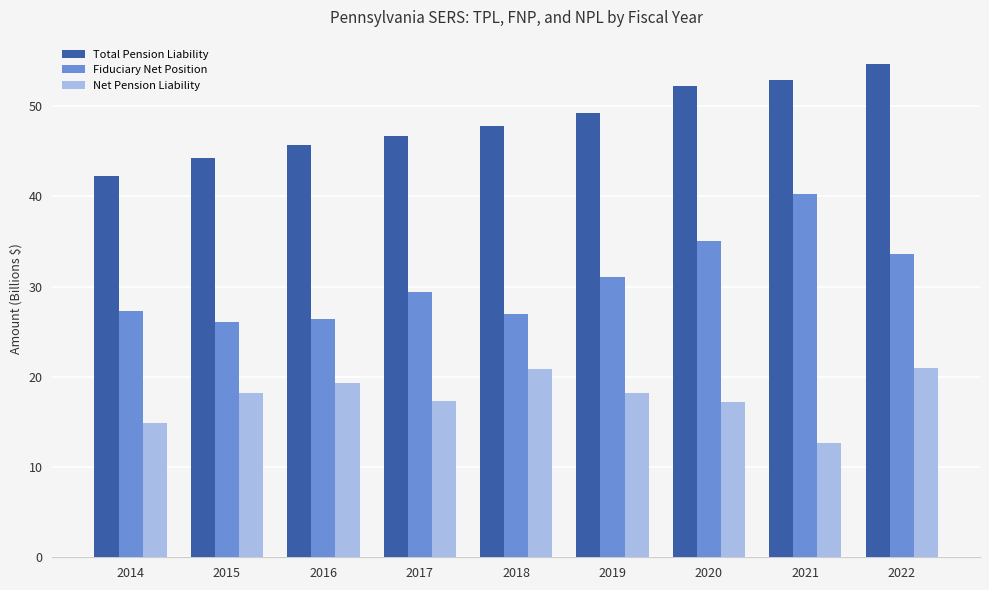

What is the value of the Fiduciary Net Position bar at the 5th from the left?

26.9